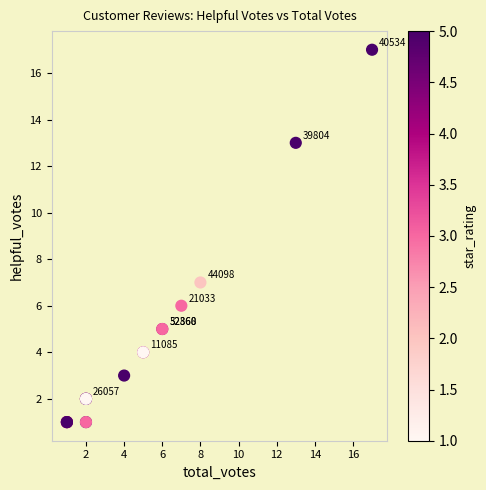

What Y value in the scatter plot is closest to 9?

7